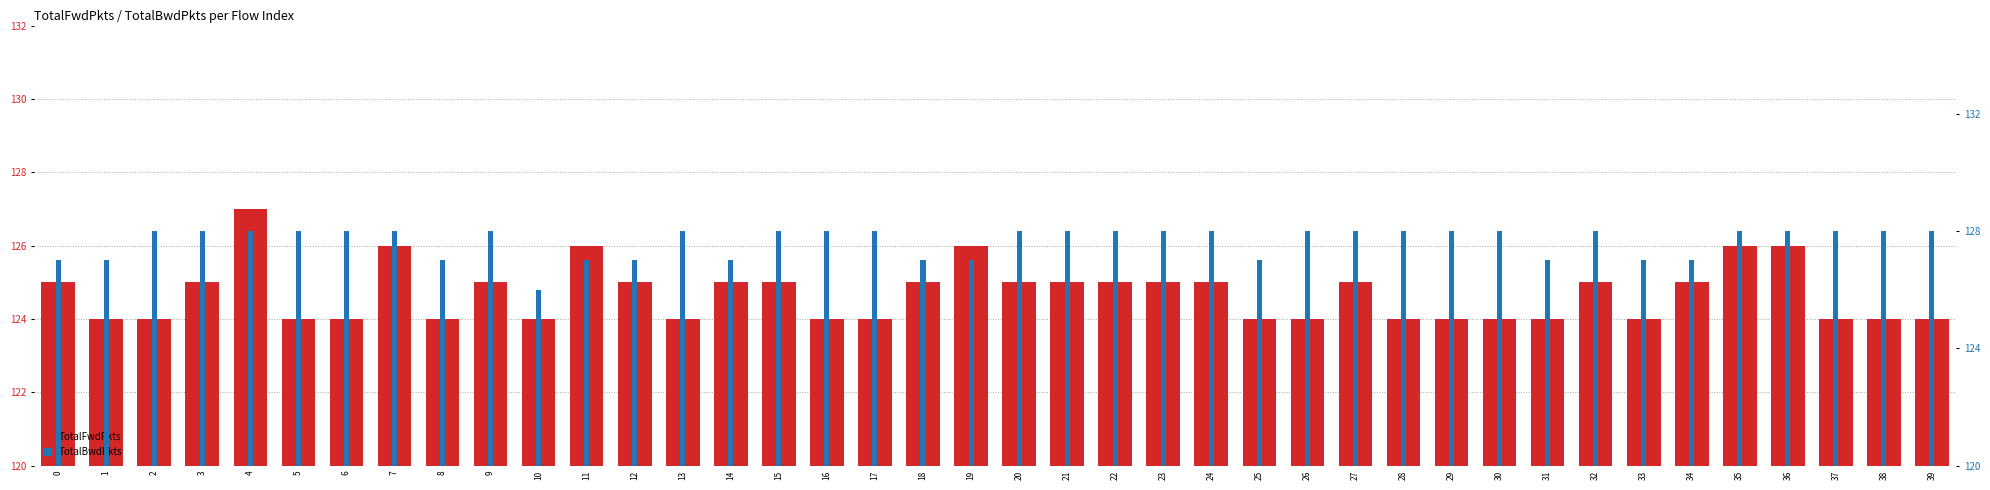

How many series are shown in this chart?

2